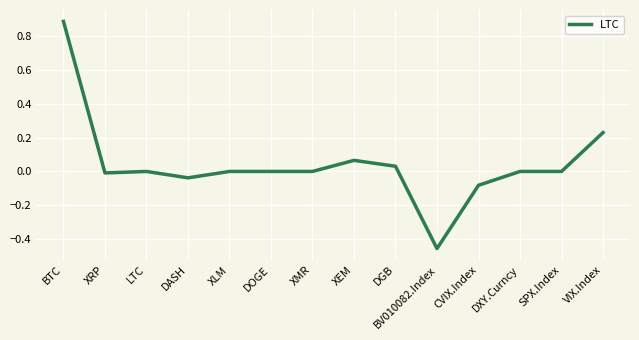

What is the greatest value displayed?

0.9